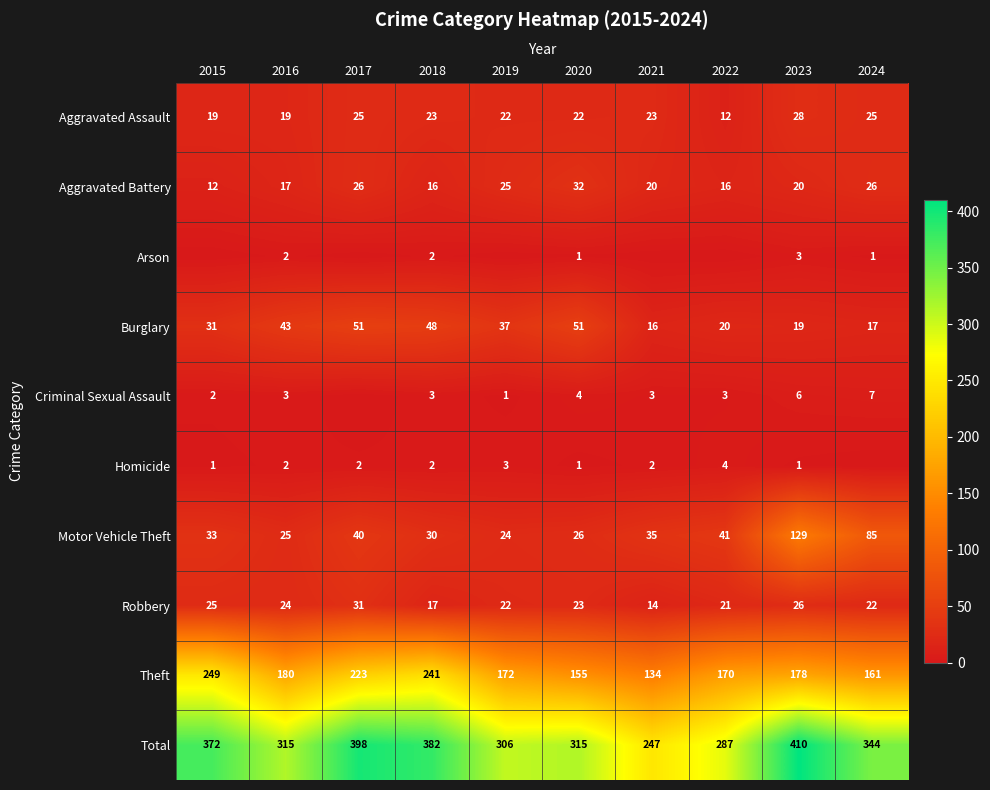

What is the sum of all Aggravated Battery values?

210